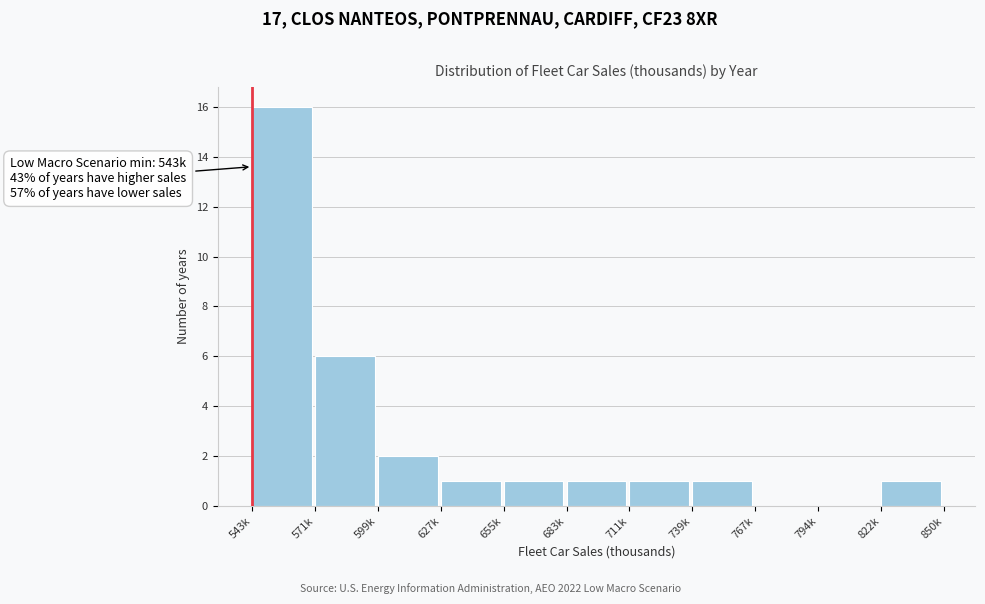

Reading right to left, transcribe all the data shown in this chart.

822k=1	794k=0	767k=0	739k=1	711k=1	683k=1	655k=1	627k=1	599k=2	571k=6	543k=16